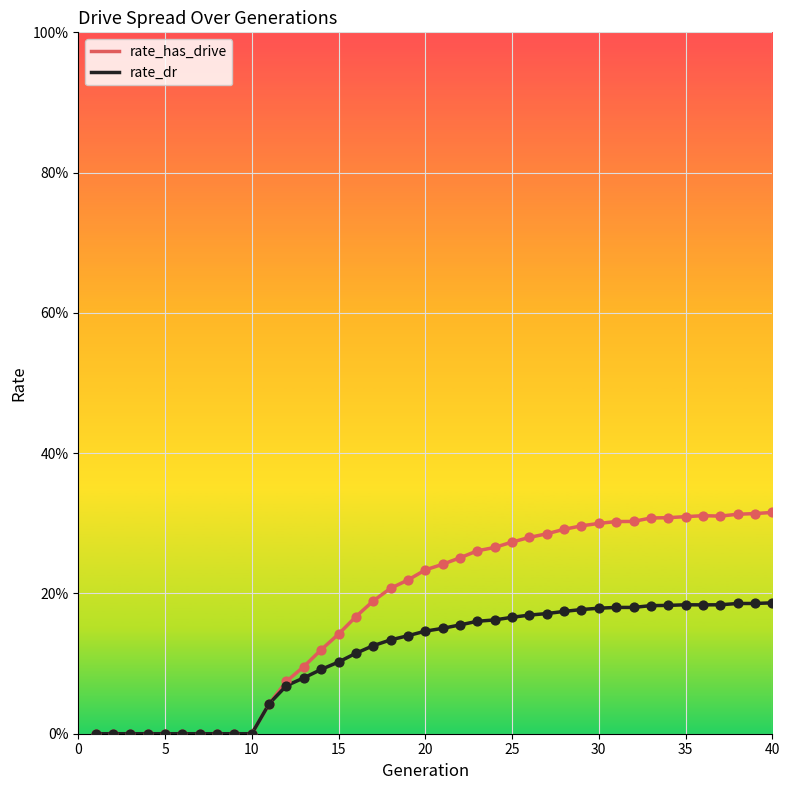

At how many categories does at least one series exceed 0?

30